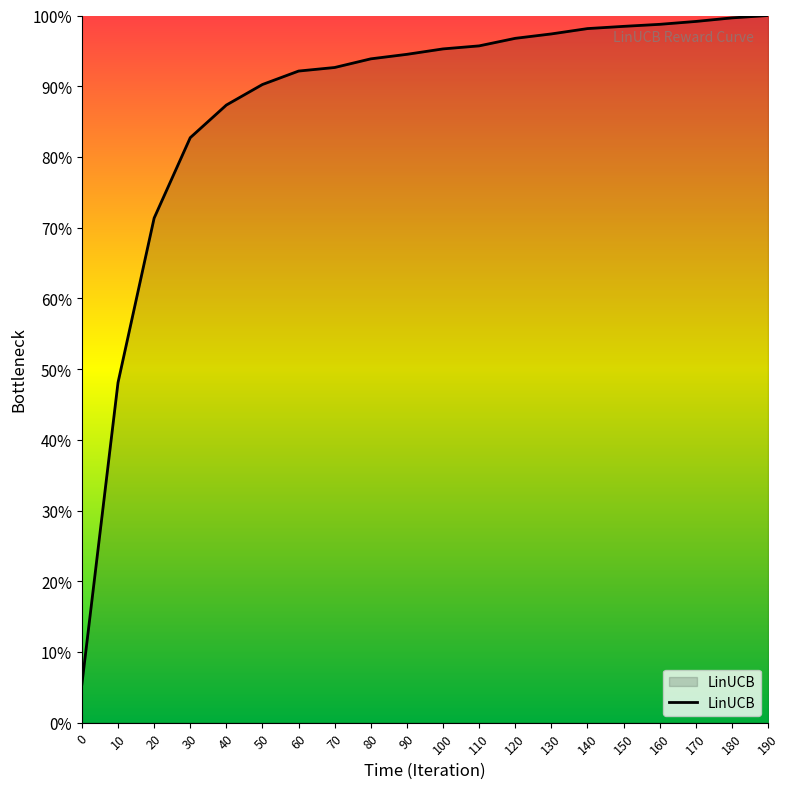

What is the minimum value shown in the chart?

5.5